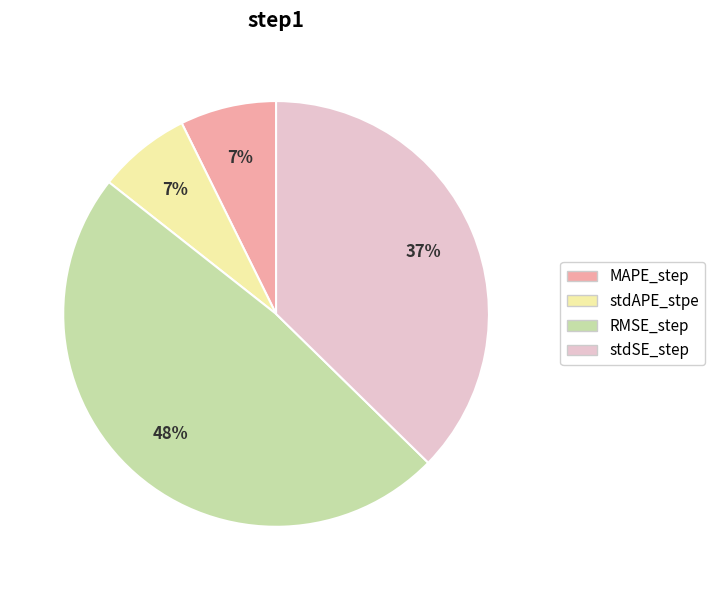

To the nearest percent, what is the difference between the largest and smallest slice percentages?

41%